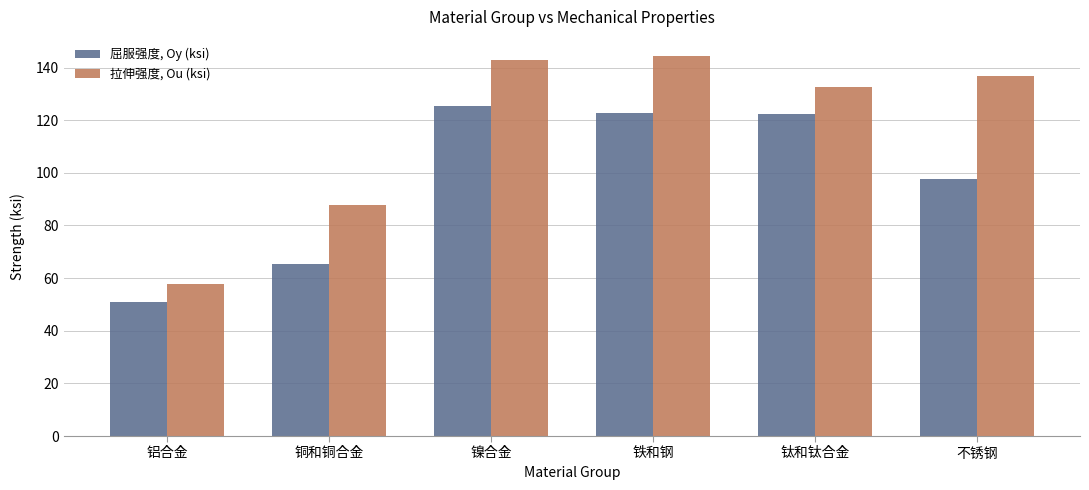

What is the total value across all series at 铁和钢?

267.0